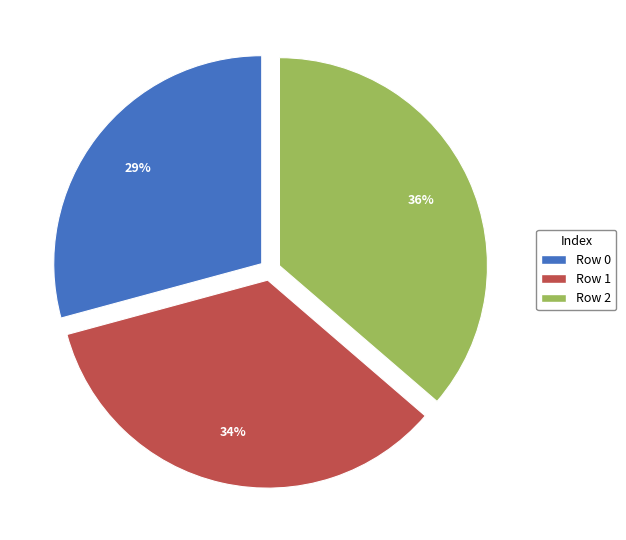

Is there any slice that represents more than half of the pie?

No